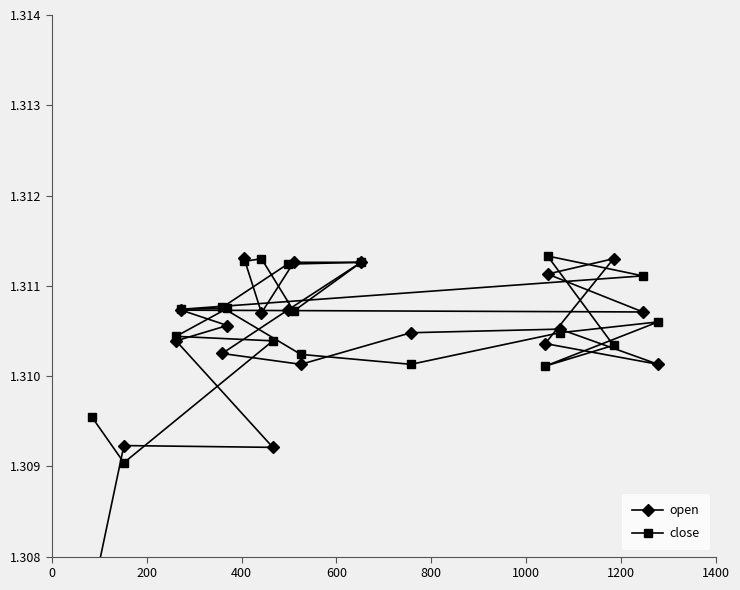

Reading left to right, transcribe all the data shown in this chart.

open: 1.3	1.3	1.3	1.3	1.3	1.3	1.3	1.3	1.3	1.3	1.3	1.3	1.3	1.3	1.3	1.3	1.3	1.3	1.3	1.3
close: 1.3	1.3	1.3	1.3	1.3	1.3	1.3	1.3	1.3	1.3	1.3	1.3	1.3	1.3	1.3	1.3	1.3	1.3	1.3	1.3